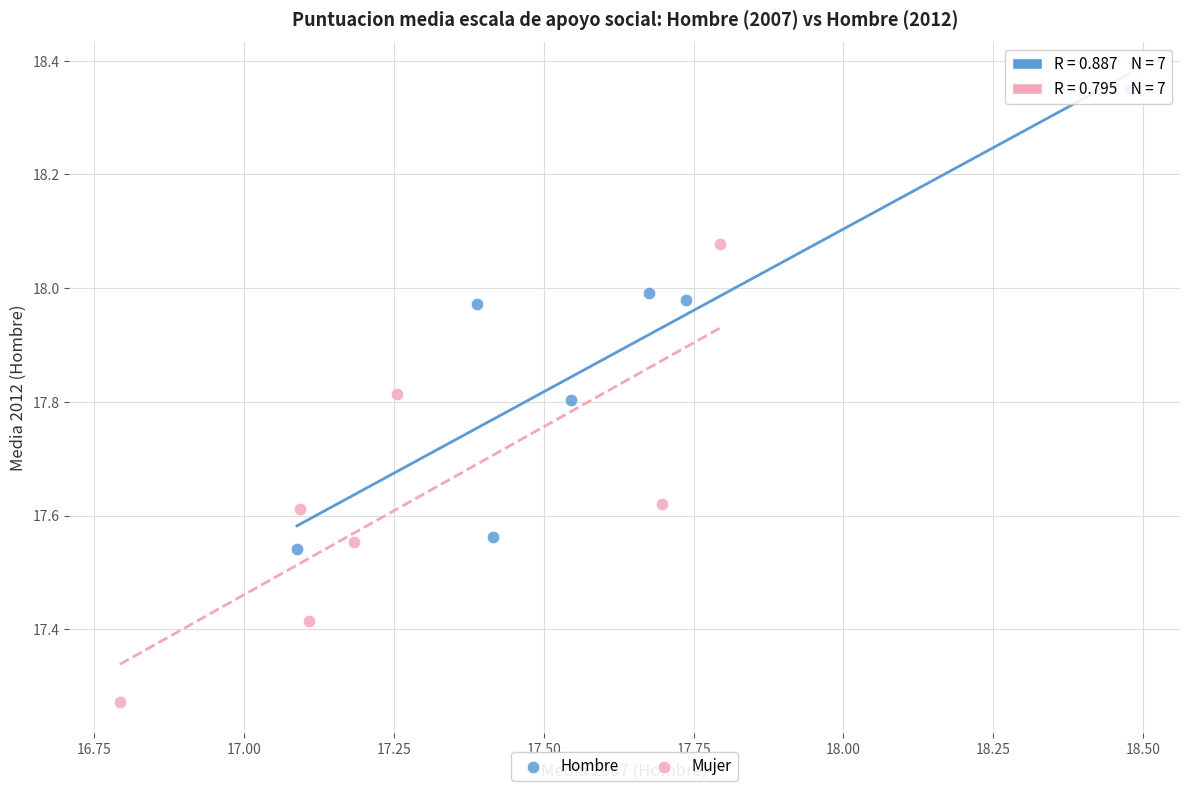

Which series reaches the minimum Y coordinate?

Mujer